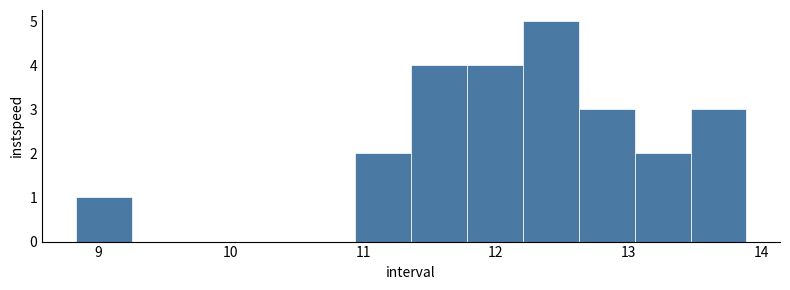

How tall is the bar that spans 8.8 to 9.3 on the x-axis? Neither the bar edges nor the heights are printed on the chart, so give them approximately, as read against the axes.

1